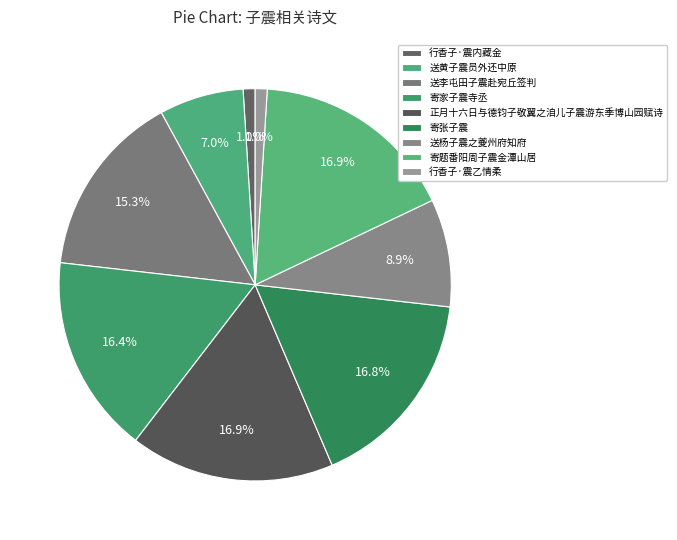

The 送李屯田子震赴宛丘签判 slice represents 2% of the pie. True or false?

False